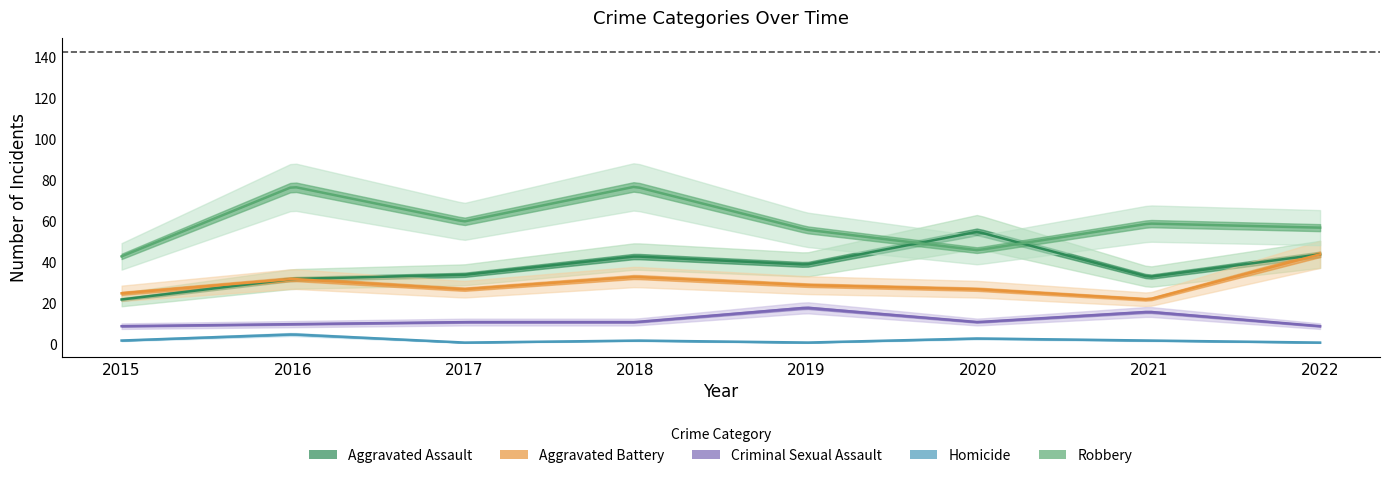

What is the value of the Aggravated Battery point at the 2nd from the left?

32